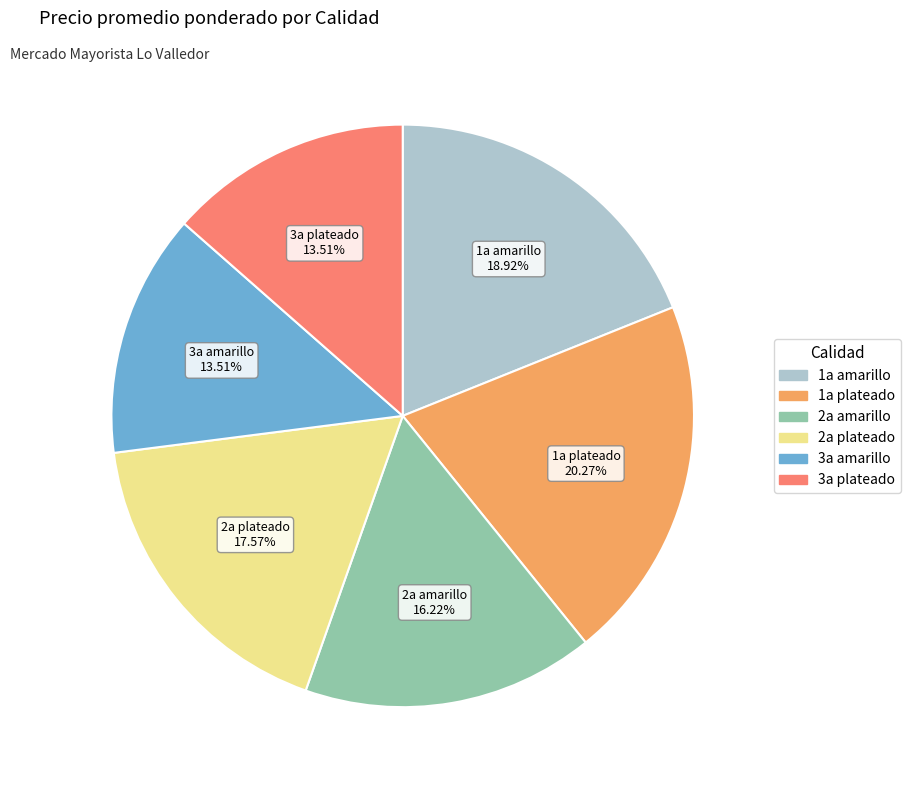

Is 1a amarillo the majority of the pie?

No